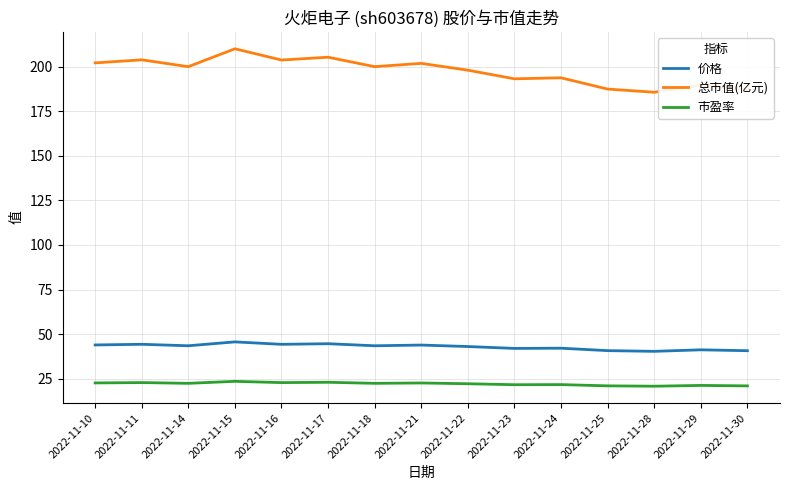

What is the difference between the 价格 values at 2022-11-22 and 2022-11-28?

2.7